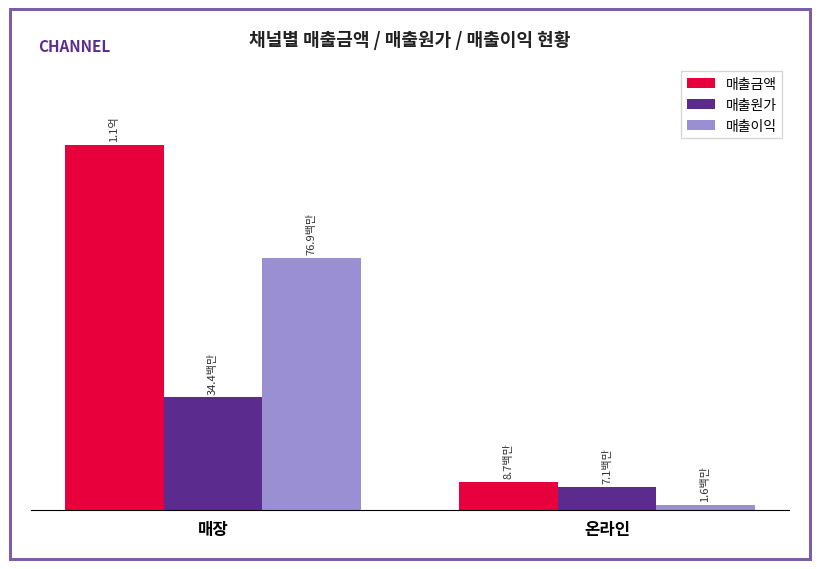

Count the 매출금액 values in the range 8715018 to 111294028.

2